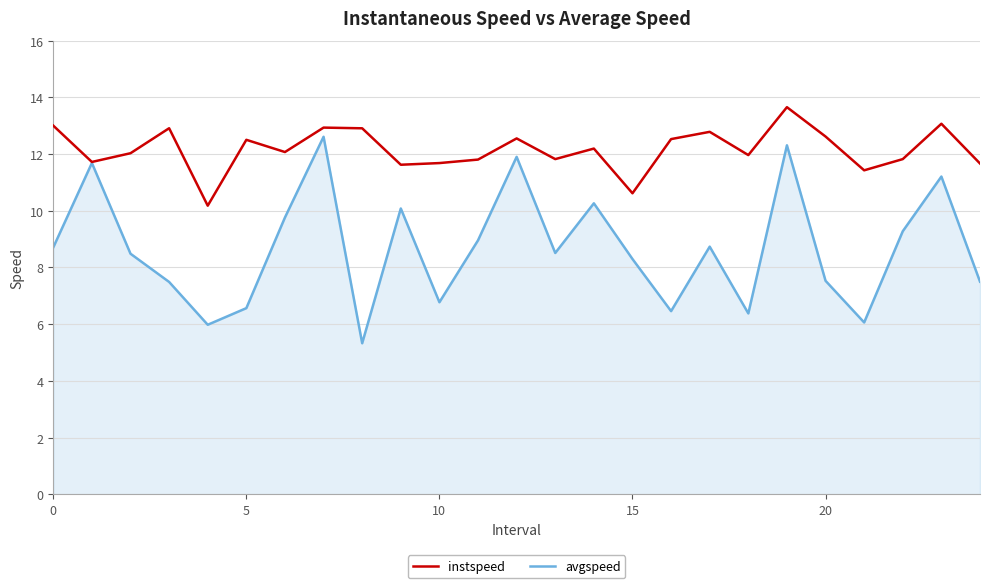

How many lines are shown in the chart?

2